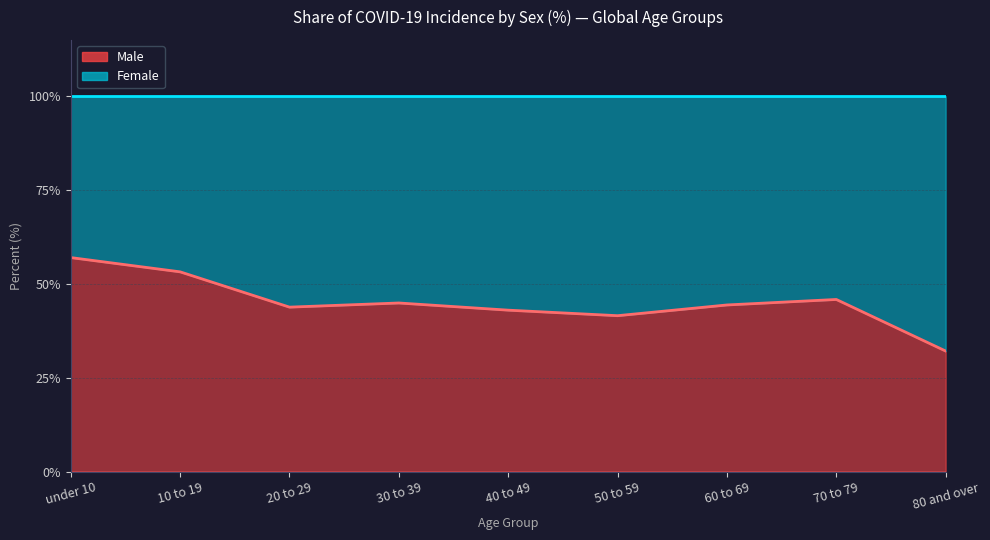

List the labels in order of value, largest first.

under 10, 10 to 19, 70 to 79, 30 to 39, 60 to 69, 20 to 29, 40 to 49, 50 to 59, 80 and over